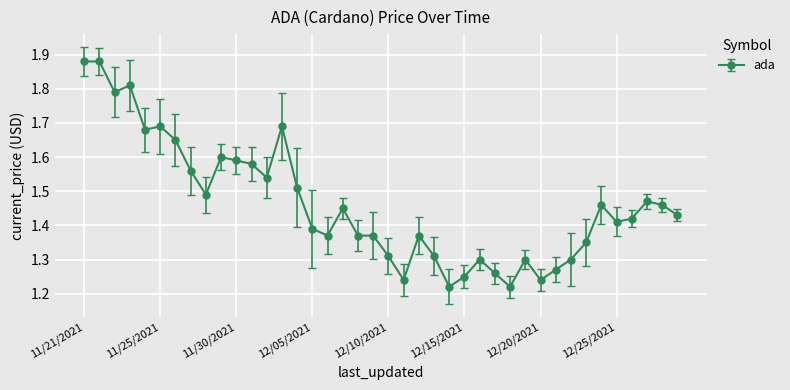

What is the difference between the maximum and minimum values?

0.7